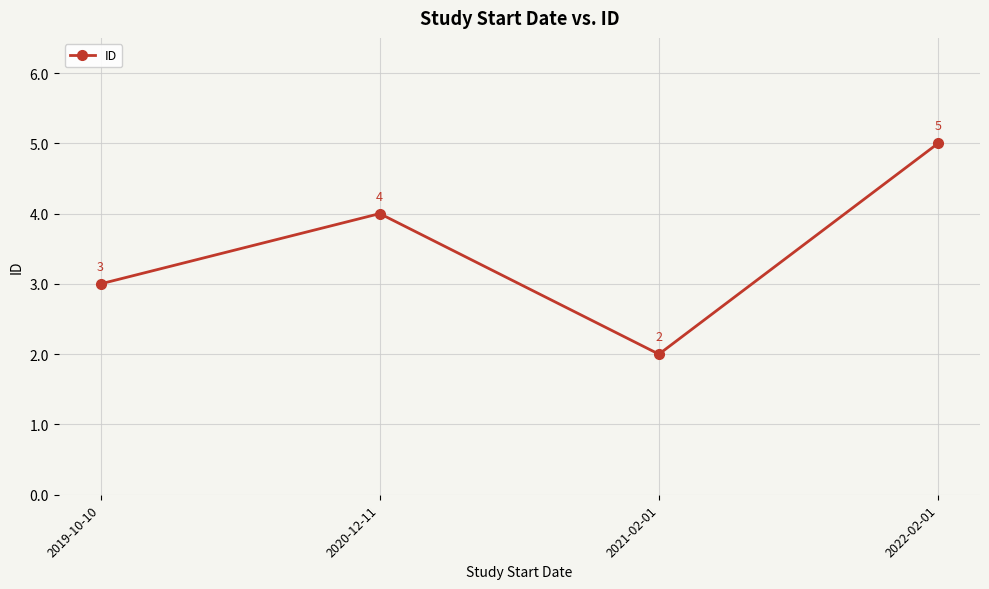

How many data points does each series have?

4